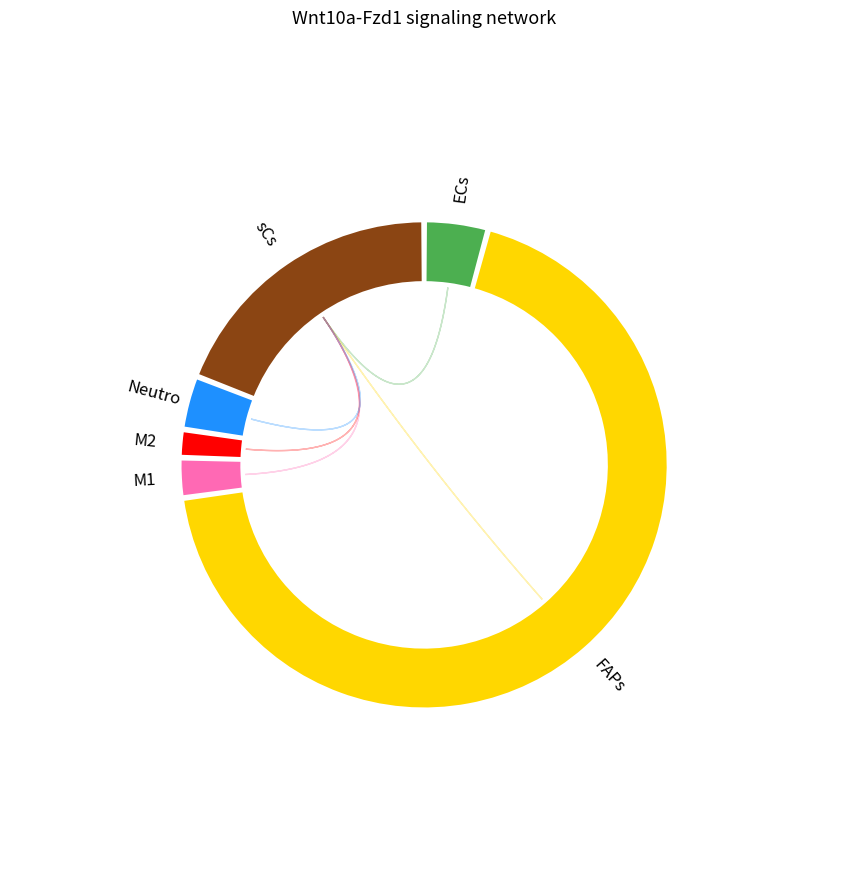

The M1 slice represents 1% of the pie. True or false?

False